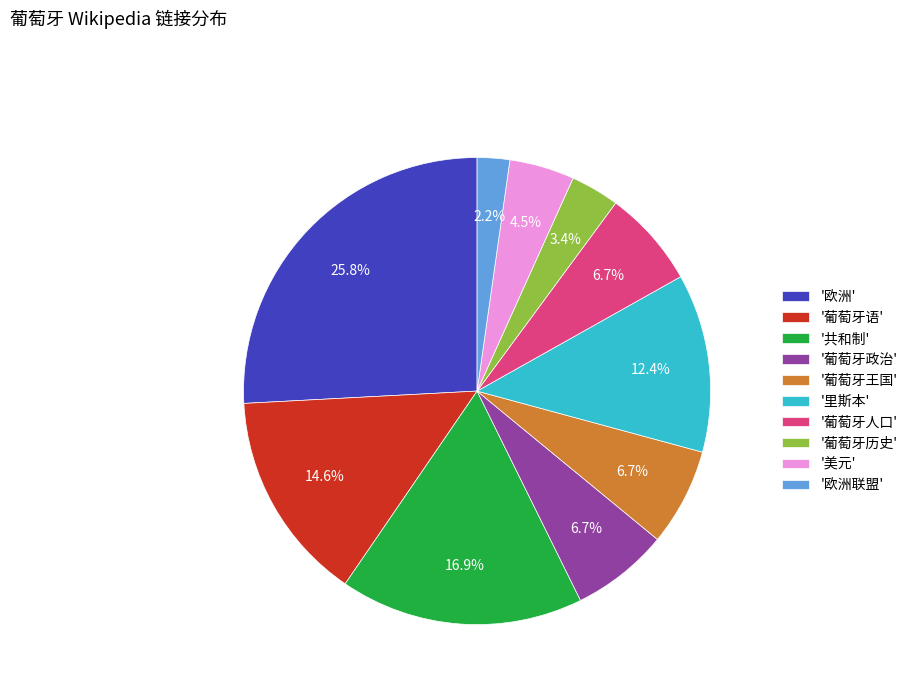

To the nearest percent, what is the difference between the largest and smallest slice percentages?

24%